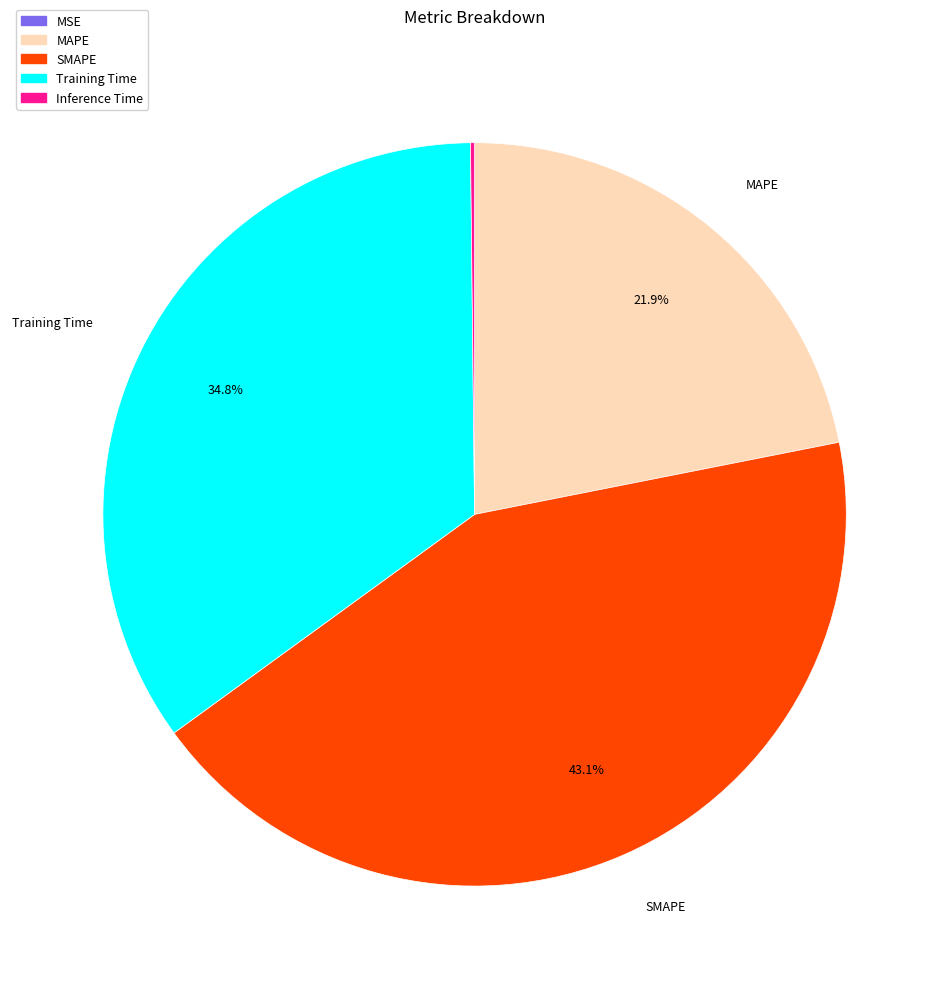

What is the ratio of the value at MAPE to the value at Training Time?

0.6